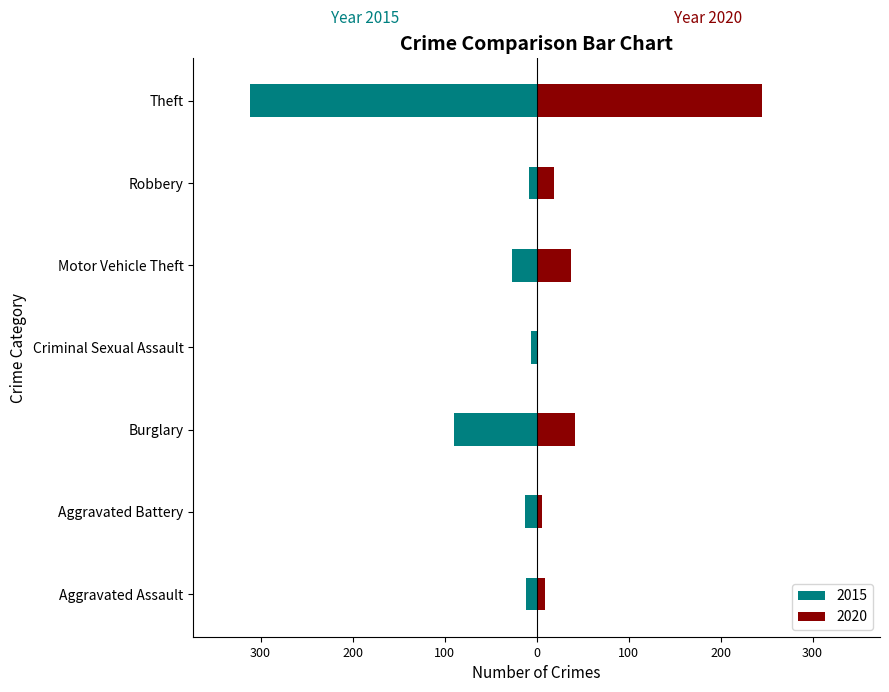

Does the chart contain any negative values?

No